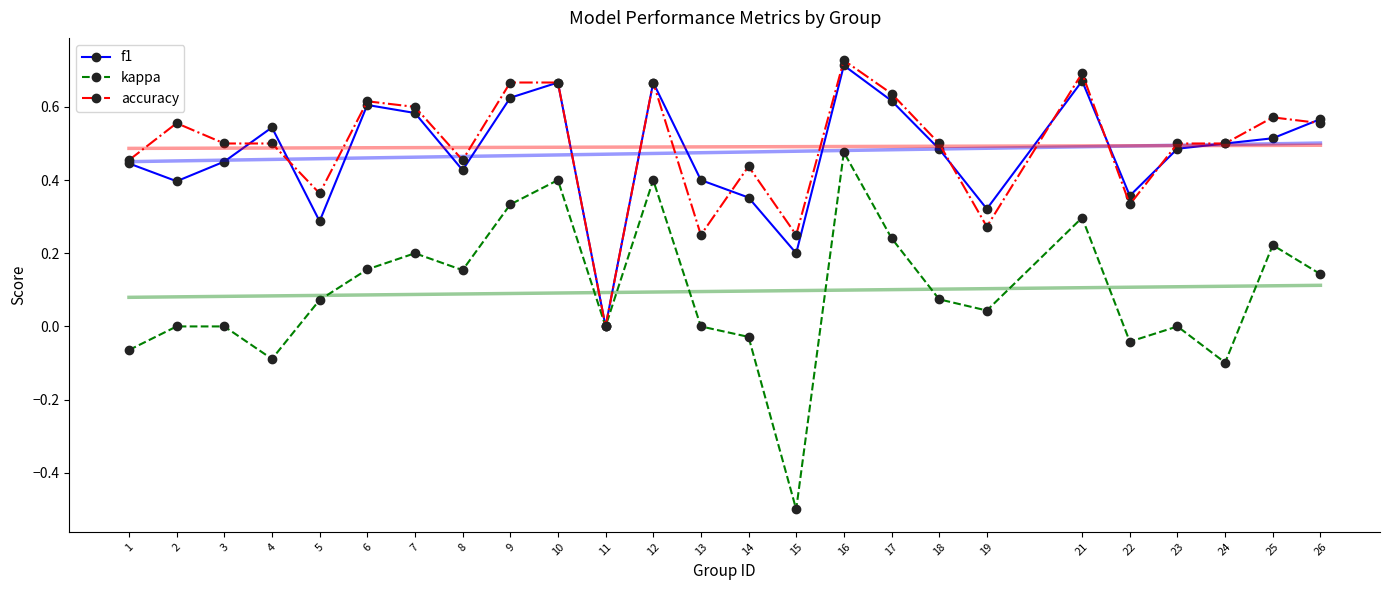

What is the value of the f1 point at the 3rd from the left?

0.5